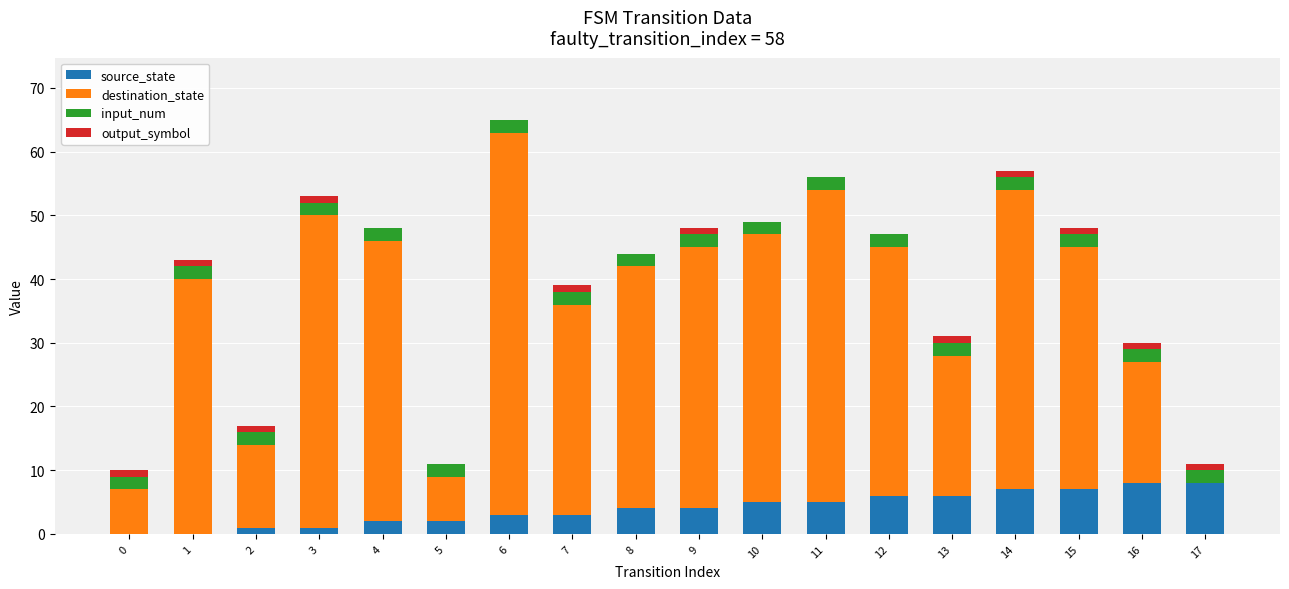

At which category is the sum across all series the highest?

6